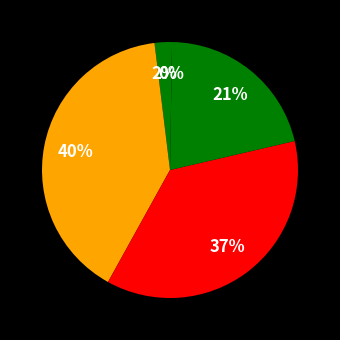

Is there a majority slice in this chart?

No